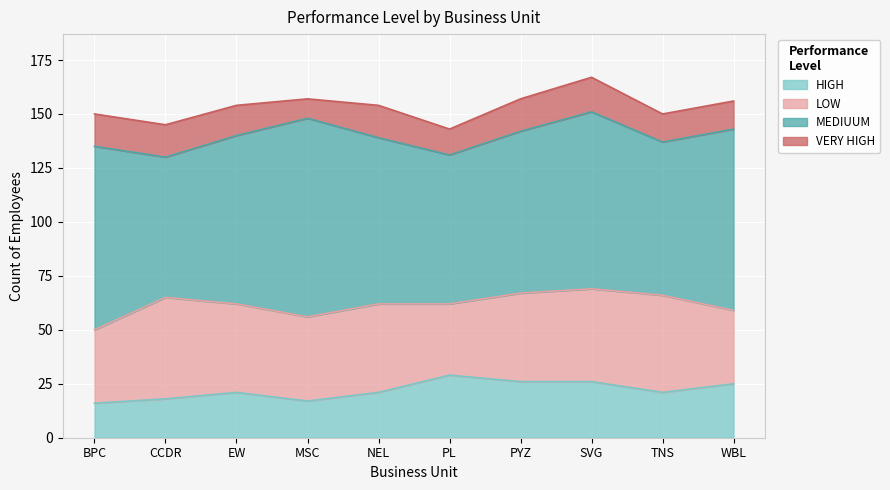

Reading left to right, transcribe all the data shown in this chart.

HIGH: BPC=16	CCDR=18	EW=21	MSC=17	NEL=21	PL=29	PYZ=26	SVG=26	TNS=21	WBL=25
LOW: BPC=34	CCDR=47	EW=41	MSC=39	NEL=41	PL=33	PYZ=41	SVG=43	TNS=45	WBL=34
MEDIUUM: BPC=85	CCDR=65	EW=78	MSC=92	NEL=77	PL=69	PYZ=75	SVG=82	TNS=71	WBL=84
VERY HIGH: BPC=15	CCDR=15	EW=14	MSC=9	NEL=15	PL=12	PYZ=15	SVG=16	TNS=13	WBL=13